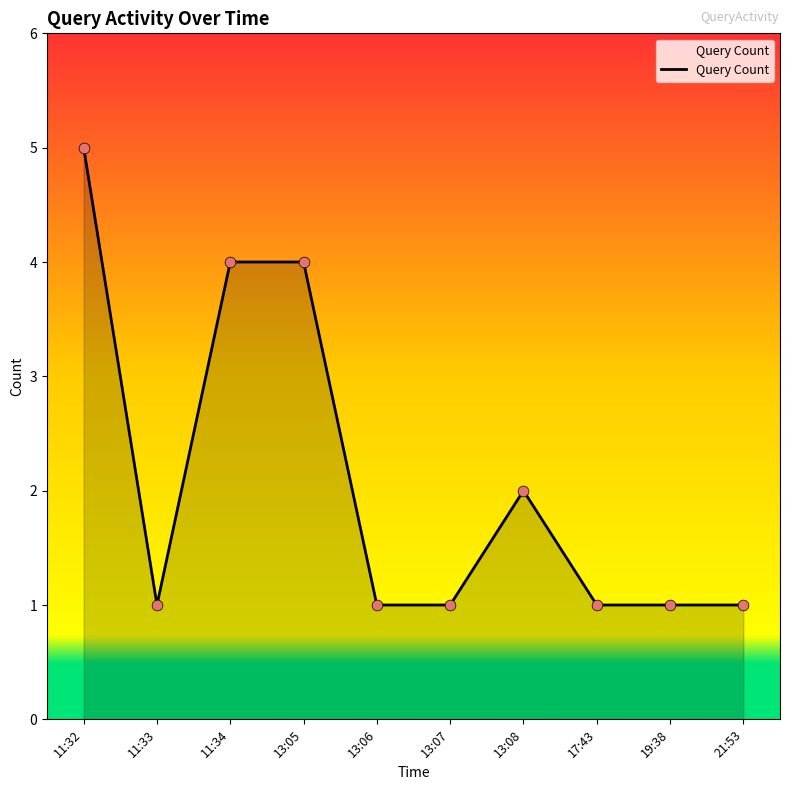

Between 13:08 and 19:38, which is larger?

13:08